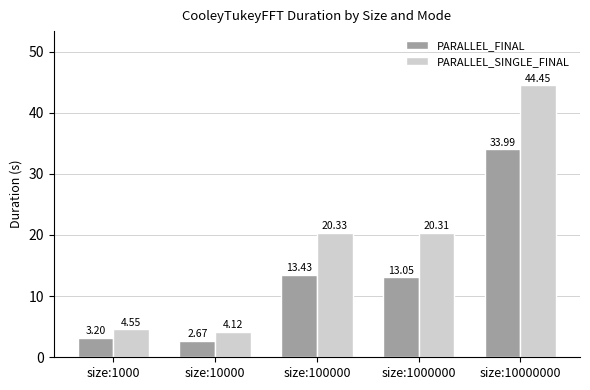

The value of PARALLEL_SINGLE_FINAL at size:10000000 is 44.5. True or false?

True